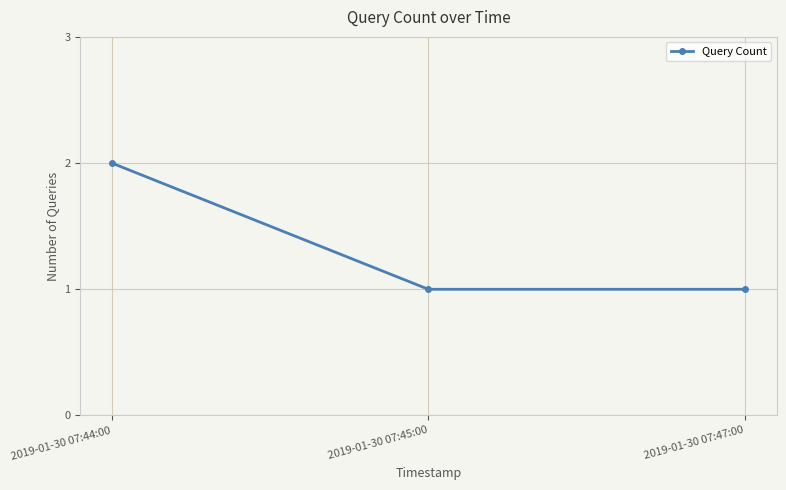

What is the label of the 3rd point from the right?

2019-01-30 07:44:00